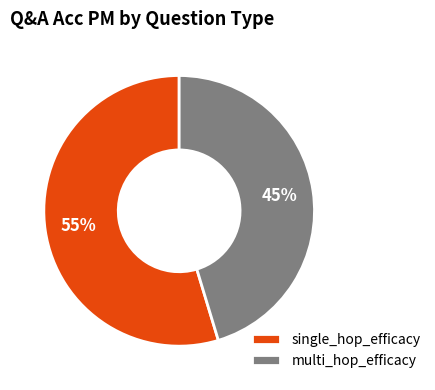

Count the number of slices in the pie.

2